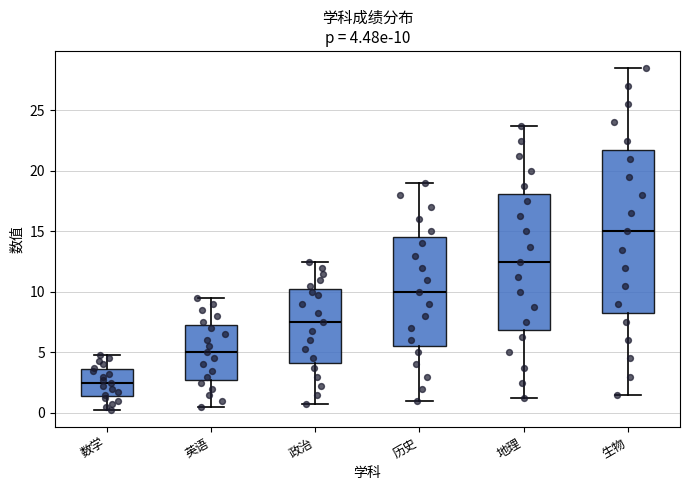

Which box has the lowest median line?

数学